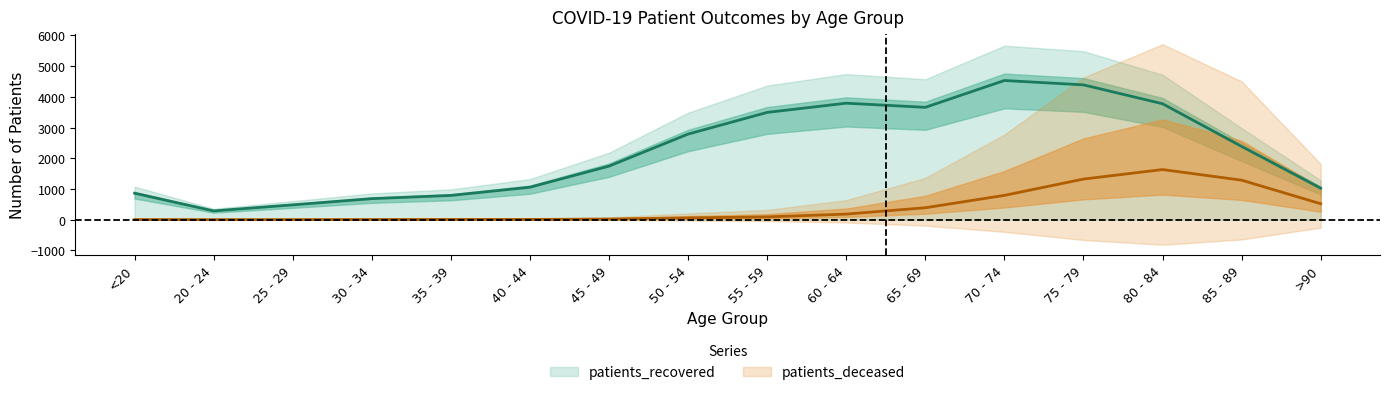

What is the smallest value displayed?

1